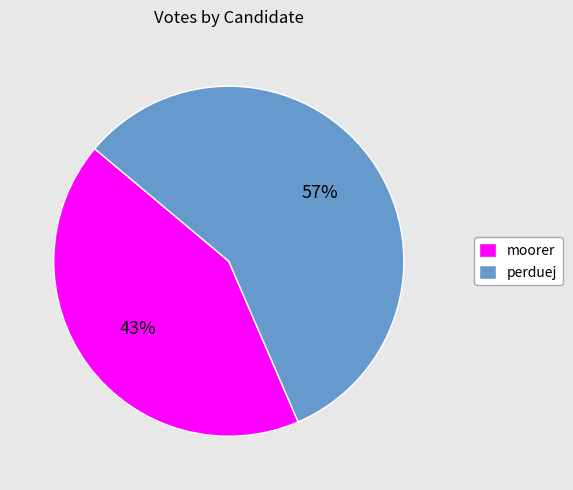

Which slice is the smallest?

moorer